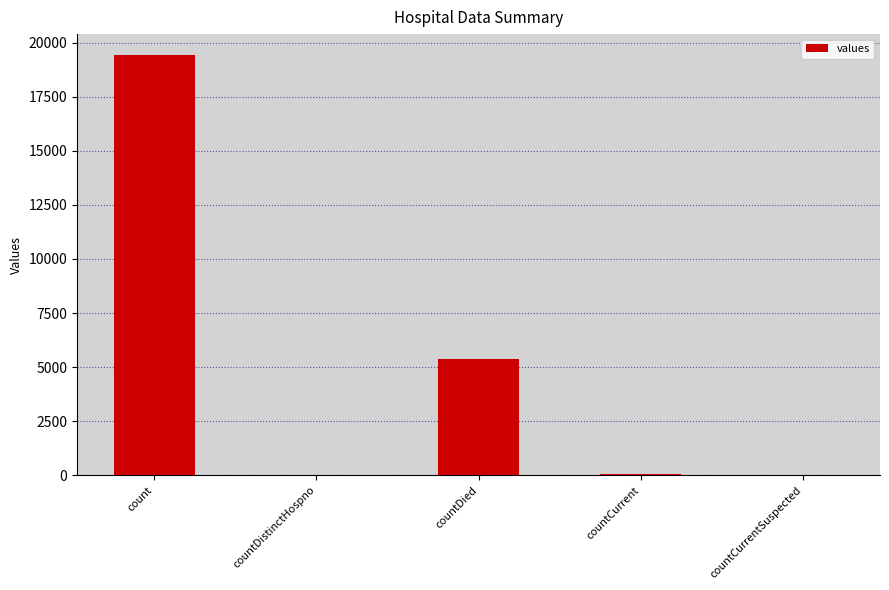

True or false: the data shows 38 at countDistinctHospno.

True